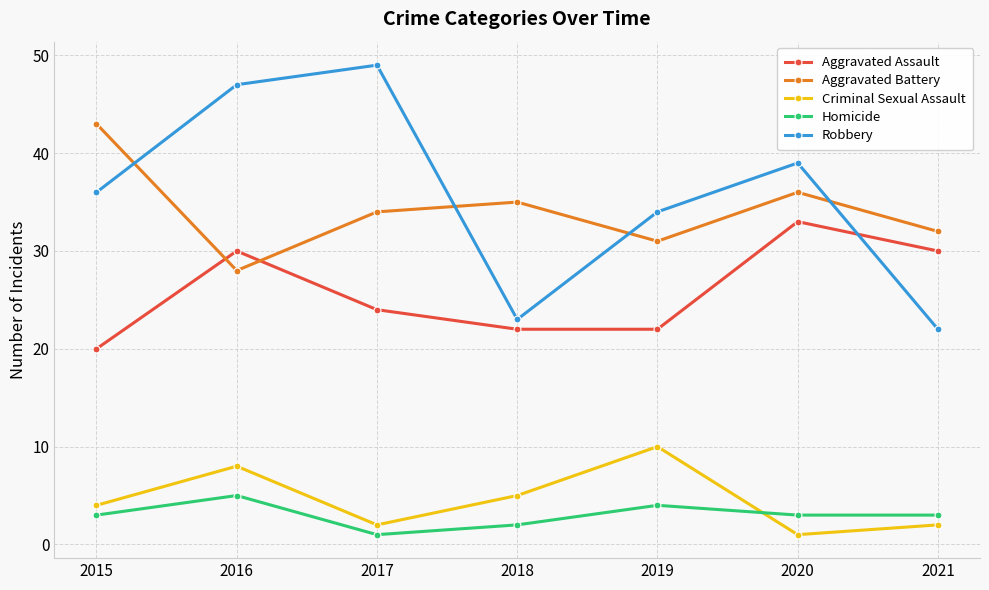

Count the Aggravated Assault values in the range 22 to 30.

5